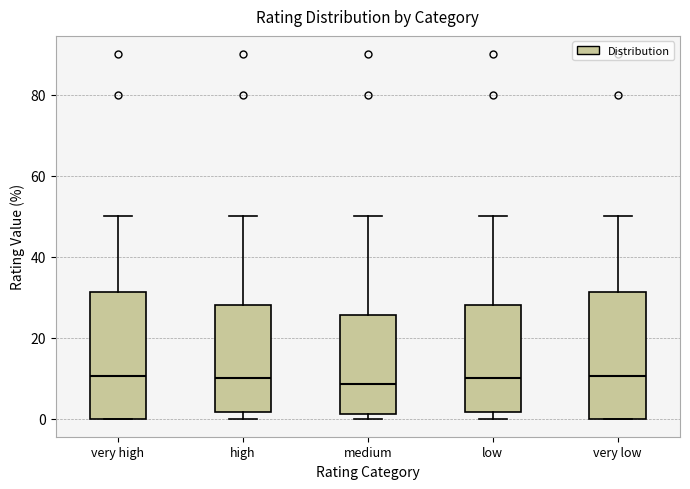

Reading left to right, transcribe this box plot: for each box, give where its median line is, the range the box spans, and where its two whiskers end, as read against the y-axis. The values are not printed on the chart, so give them approximately, as read against the axis.

very high: median 10, box 0 to 32, whiskers 0 to 50
high: median 10, box 2 to 28, whiskers 0 to 50
medium: median 8, box 2 to 26, whiskers 0 to 50
low: median 10, box 2 to 28, whiskers 0 to 50
very low: median 10, box 0 to 32, whiskers 0 to 50